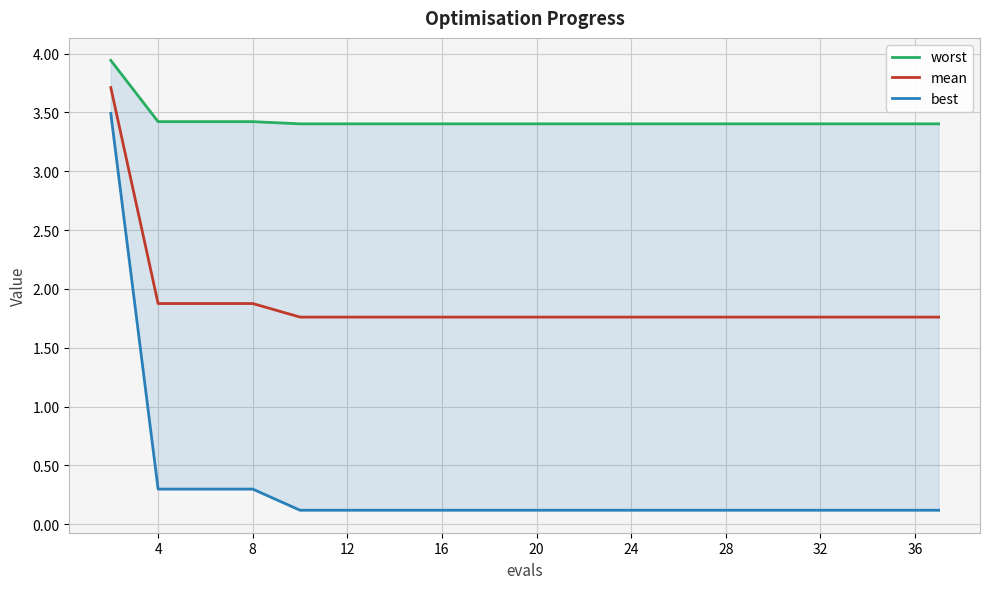

What is the highest value of the mean series?

3.7